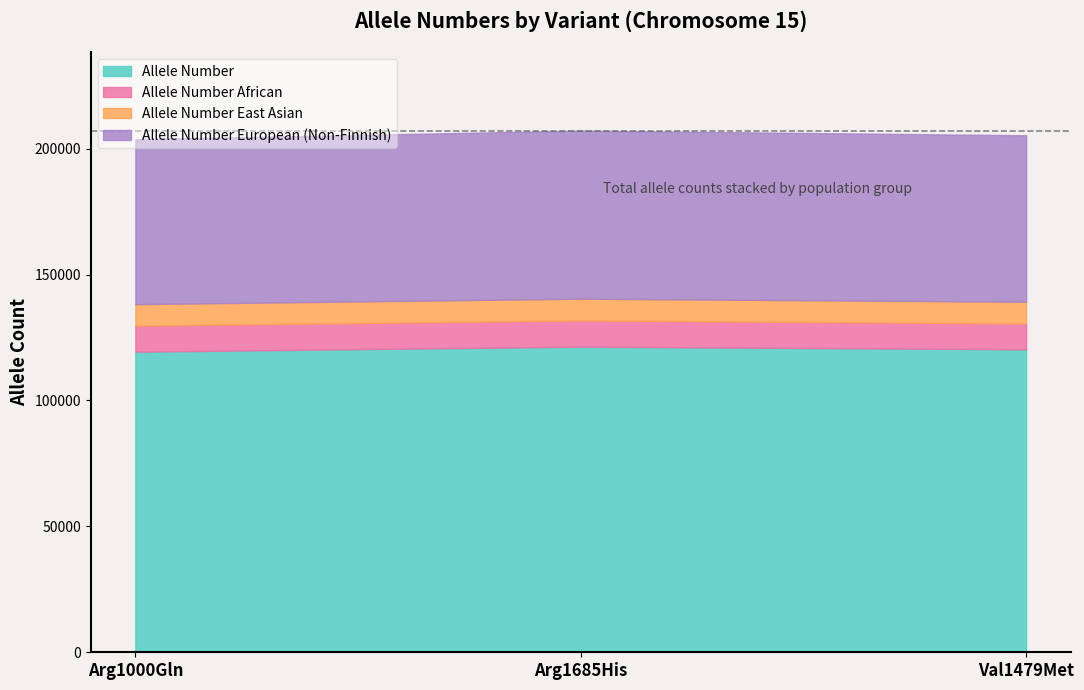

Where does the Allele Number African series first go above 10360?

Arg1685His